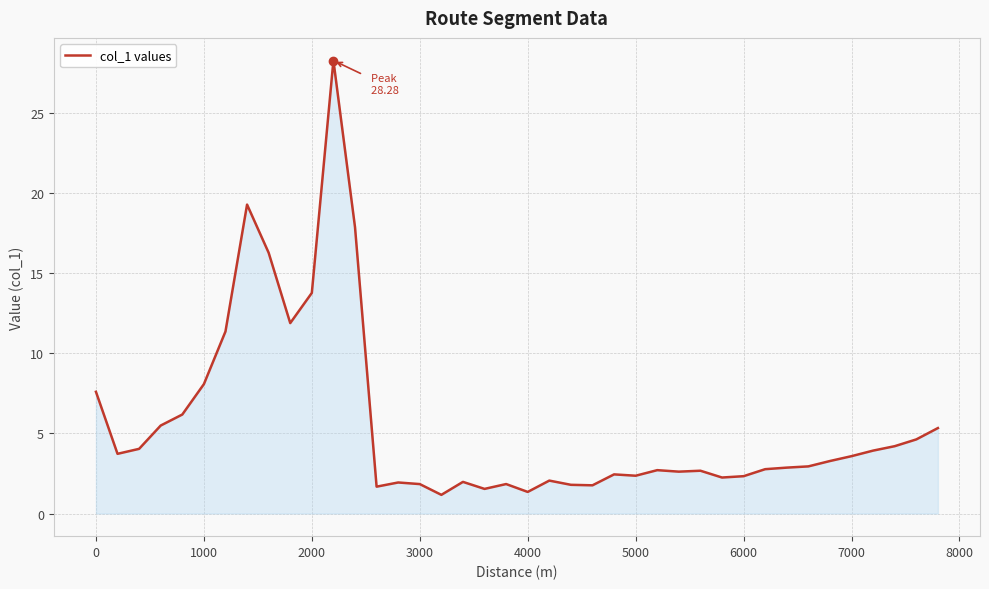

What is the smallest value displayed?

1.2